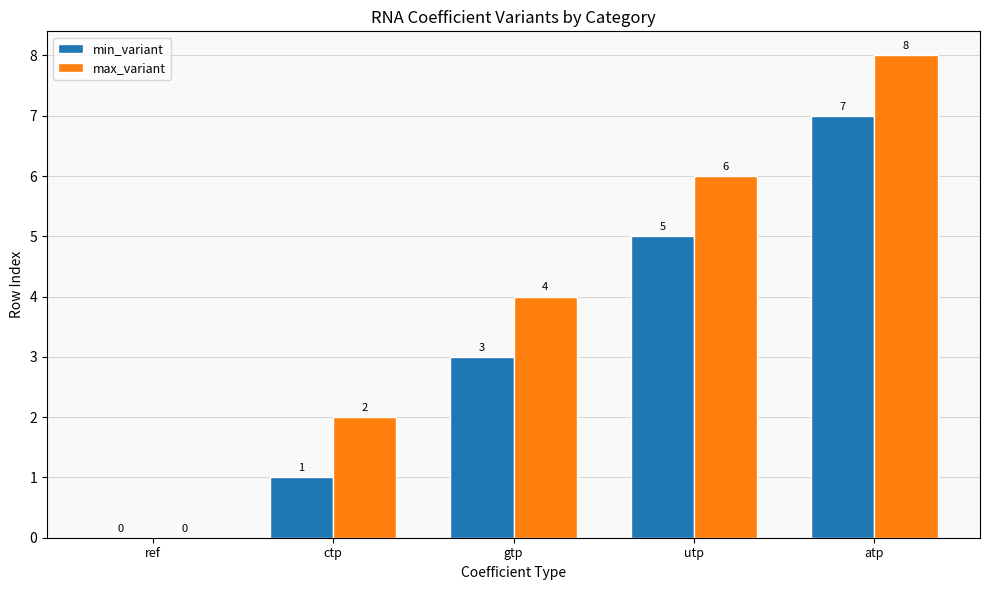

Reading right to left, transcribe all the data shown in this chart.

min_variant: atp=7	utp=5	gtp=3	ctp=1	ref=0
max_variant: atp=8	utp=6	gtp=4	ctp=2	ref=0